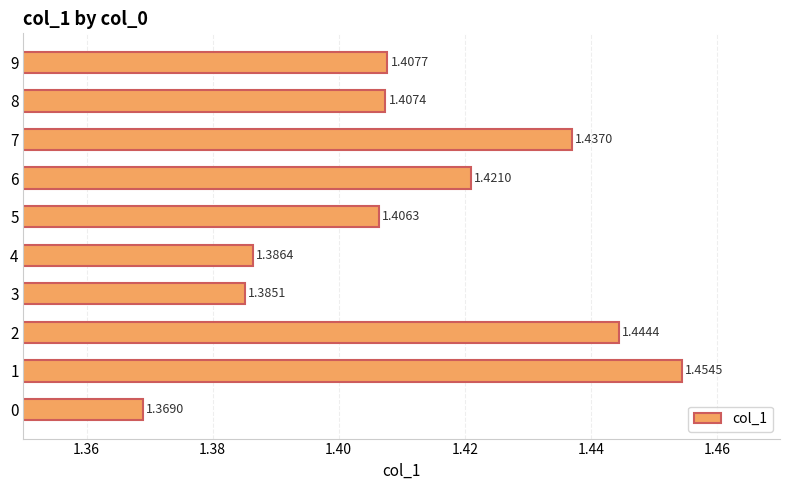

Rank the categories by value from lowest to highest.

0, 3, 4, 5, 8, 9, 6, 7, 2, 1